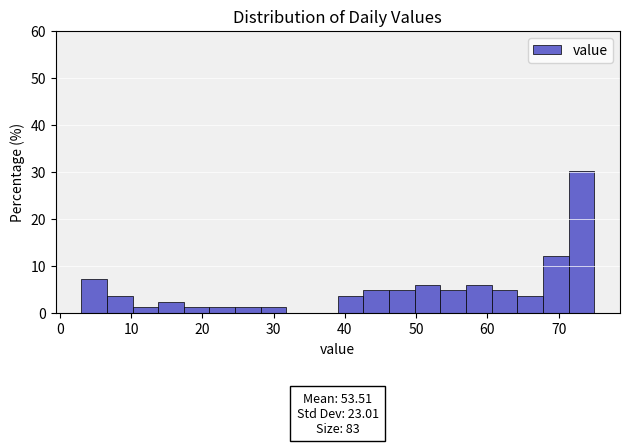

Read against the x-axis, roughly where is the centre of the tallest bar?

73